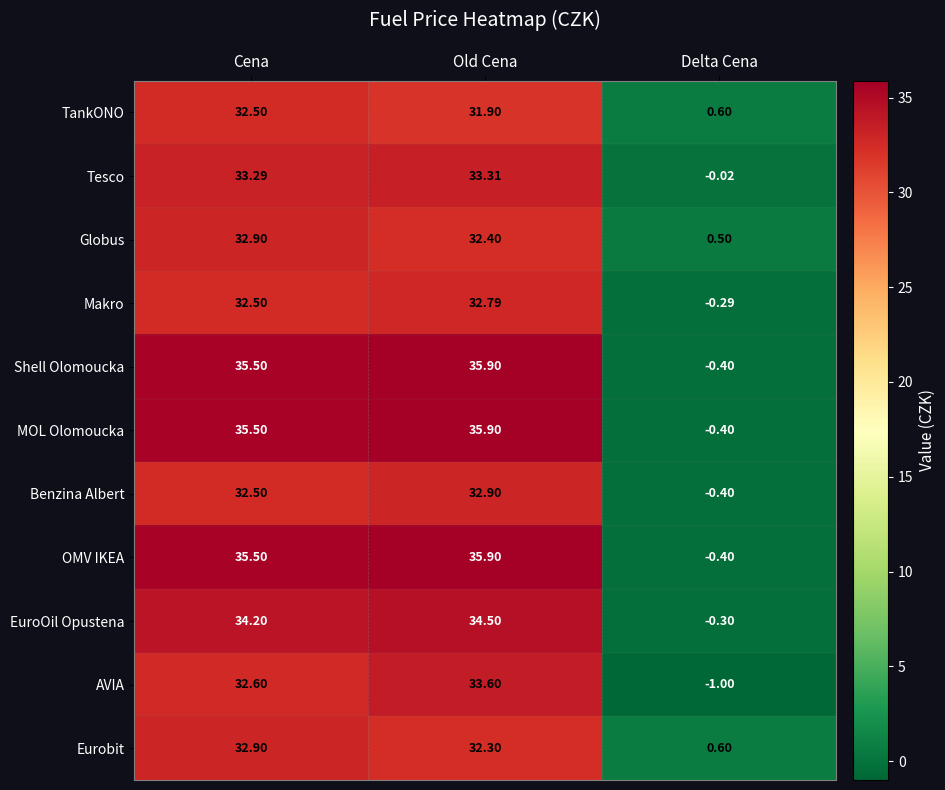

At which category is the sum across all series the highest?

Old Cena